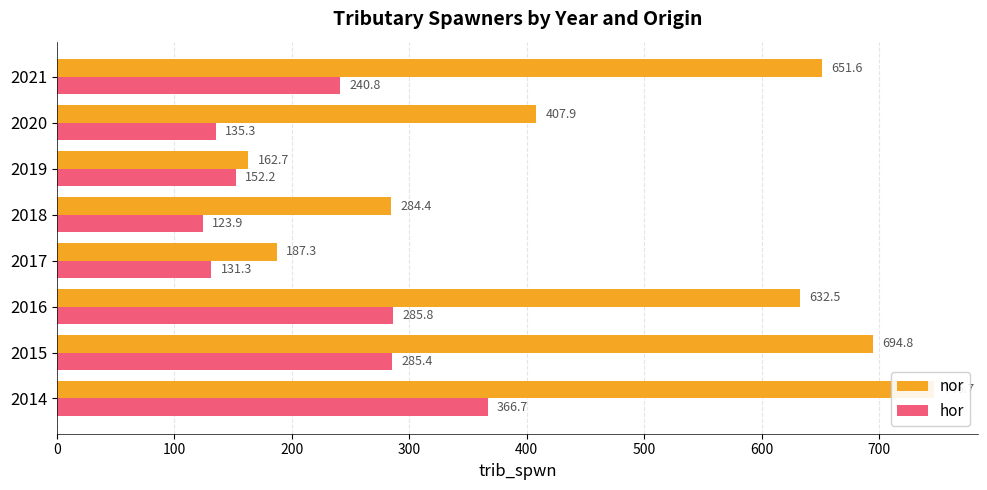

At how many categories does at least one series exceed 499?

4